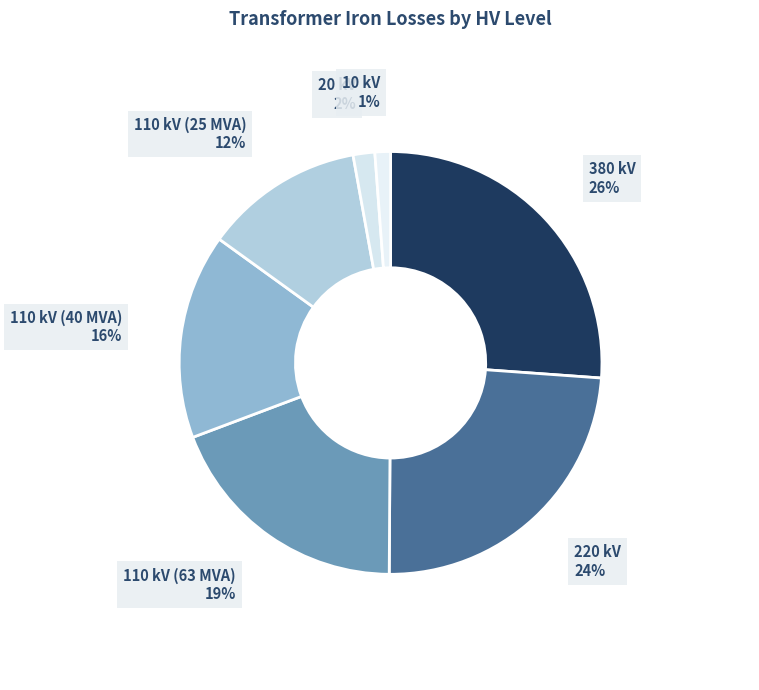

To the nearest percent, what percentage of the pie is 10 kV?

1%